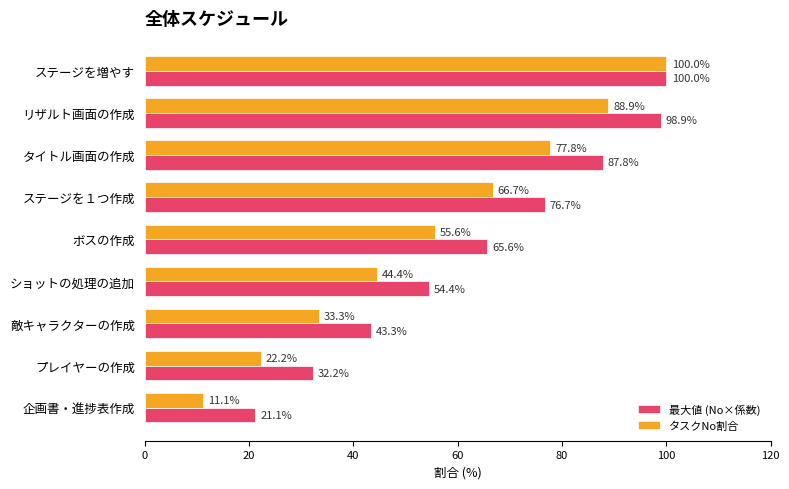

Which series has the widest spread of values?

タスクNo割合